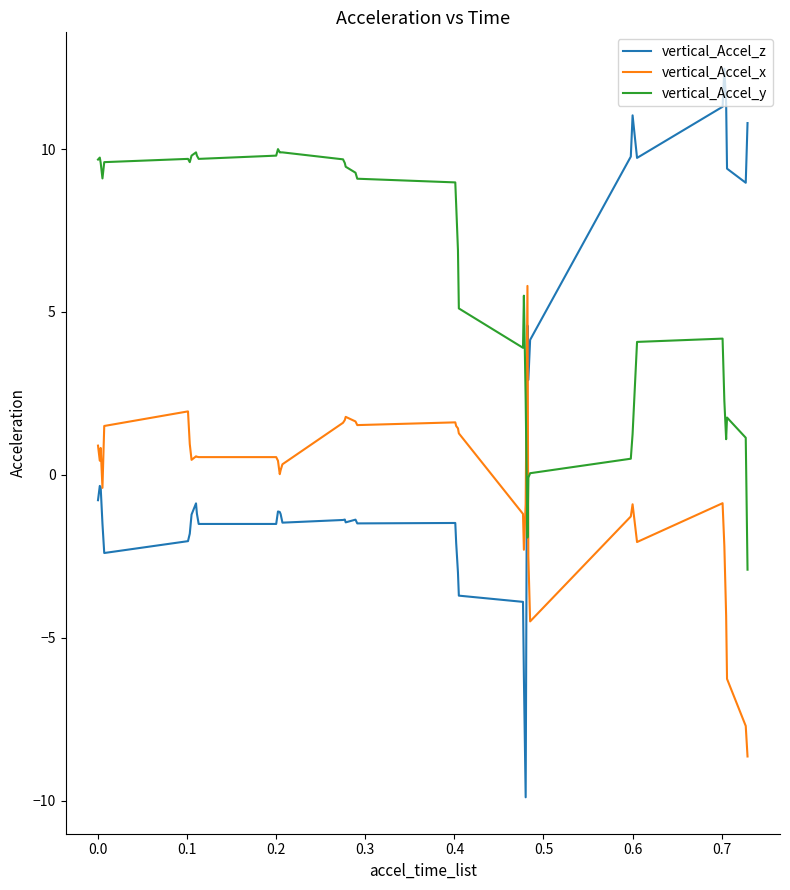

Which series has the widest spread of values?

vertical_Accel_z